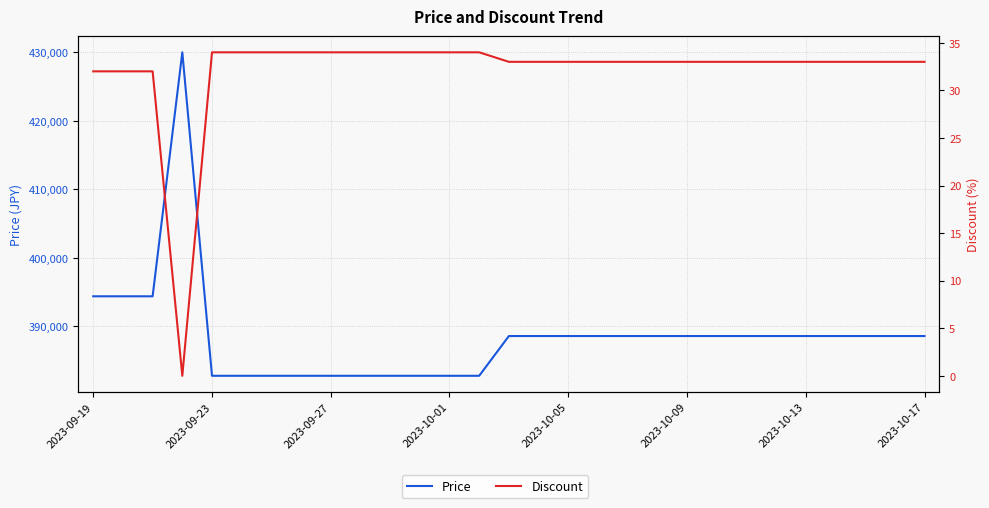

What is the sum of all Discount values?

931